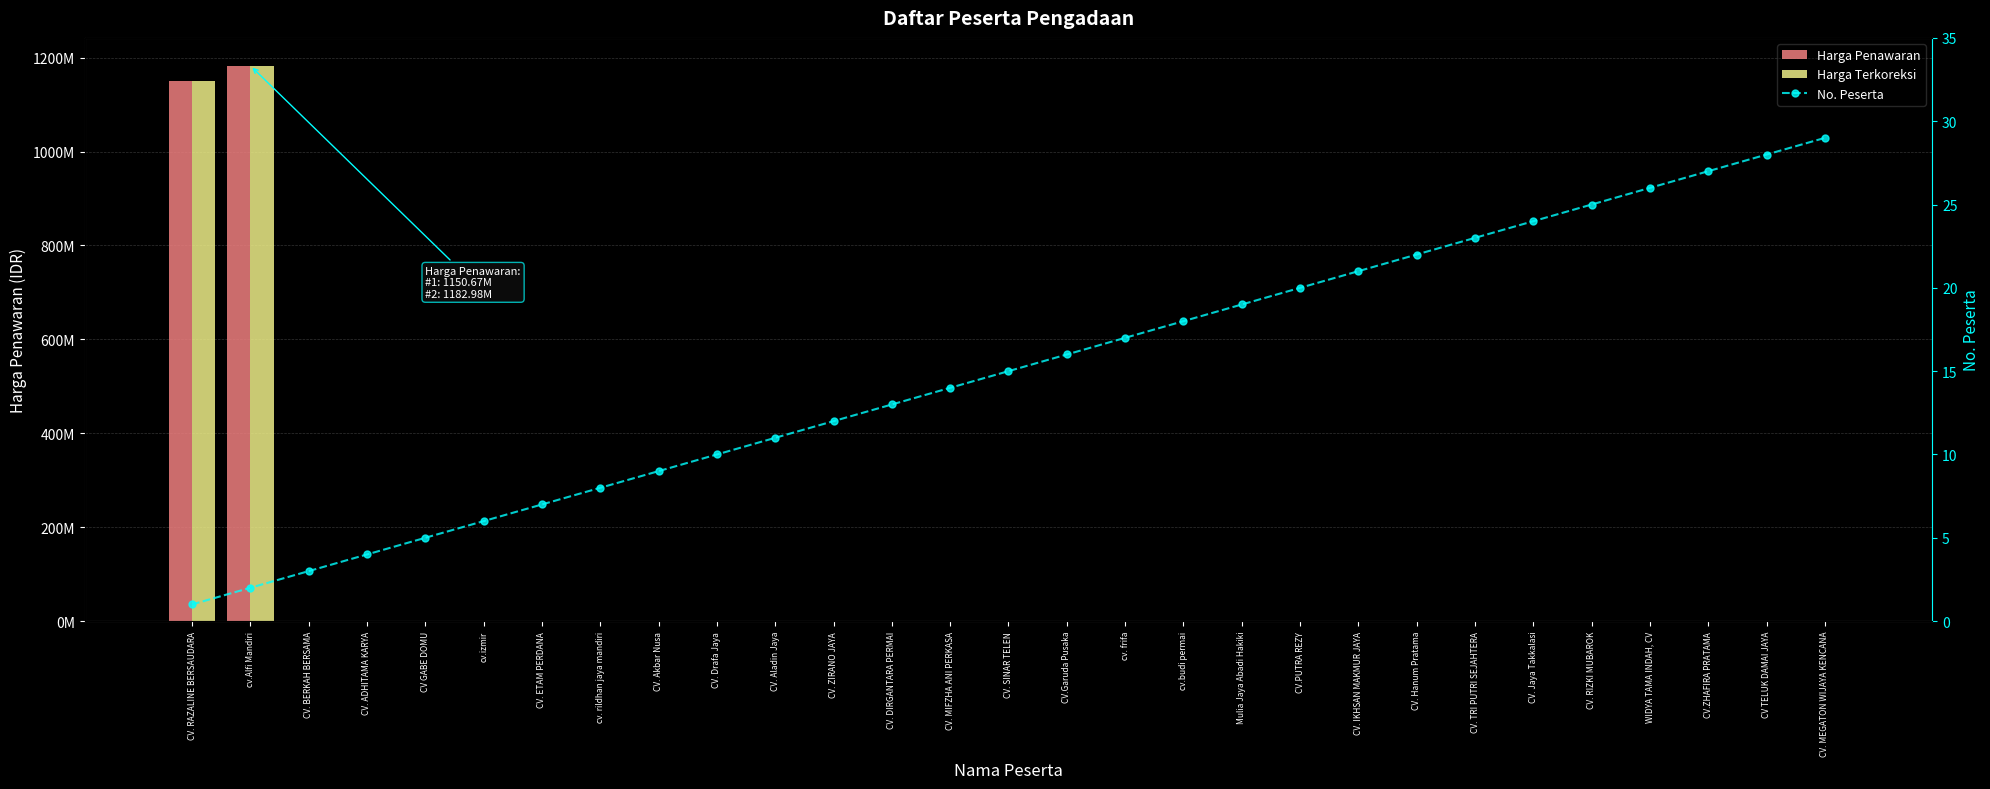

How many values in Harga Penawaran are above zero?

2